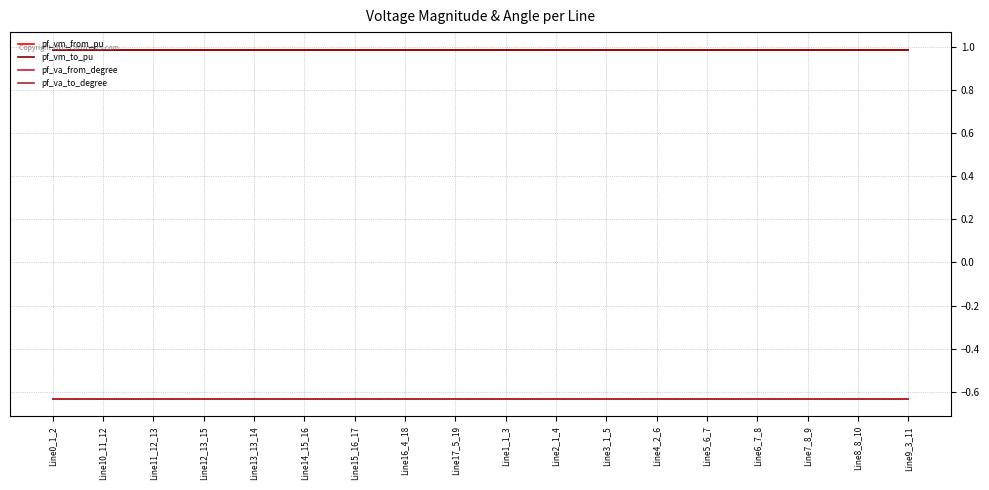

Does the chart have visible grid lines?

Yes